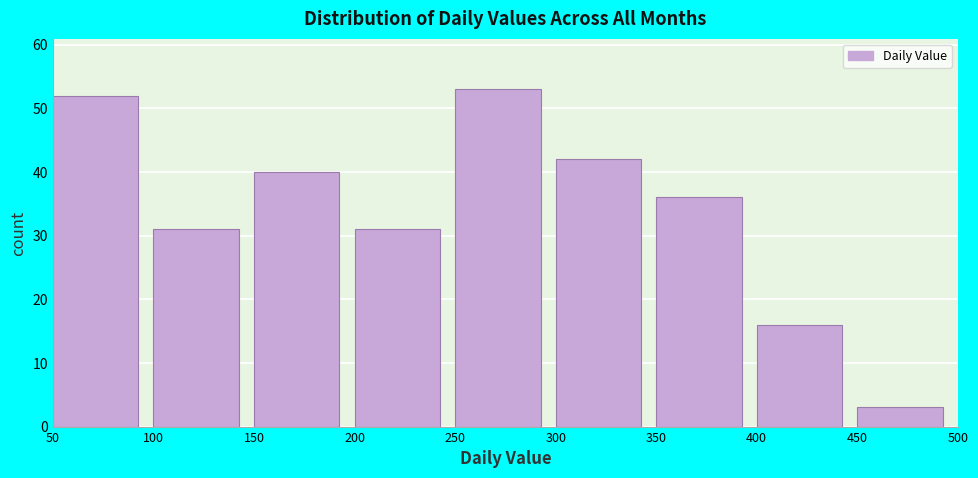

Reading left to right, transcribe this chart: for each bar, give the range it covers on the x-axis and its height. The values are not printed on the chart, so give them approximately, as read against the axis.

50 to 100: 52
100 to 150: 31
150 to 200: 40
200 to 250: 31
250 to 300: 53
300 to 350: 42
350 to 400: 36
400 to 450: 16
450 to 500: 3